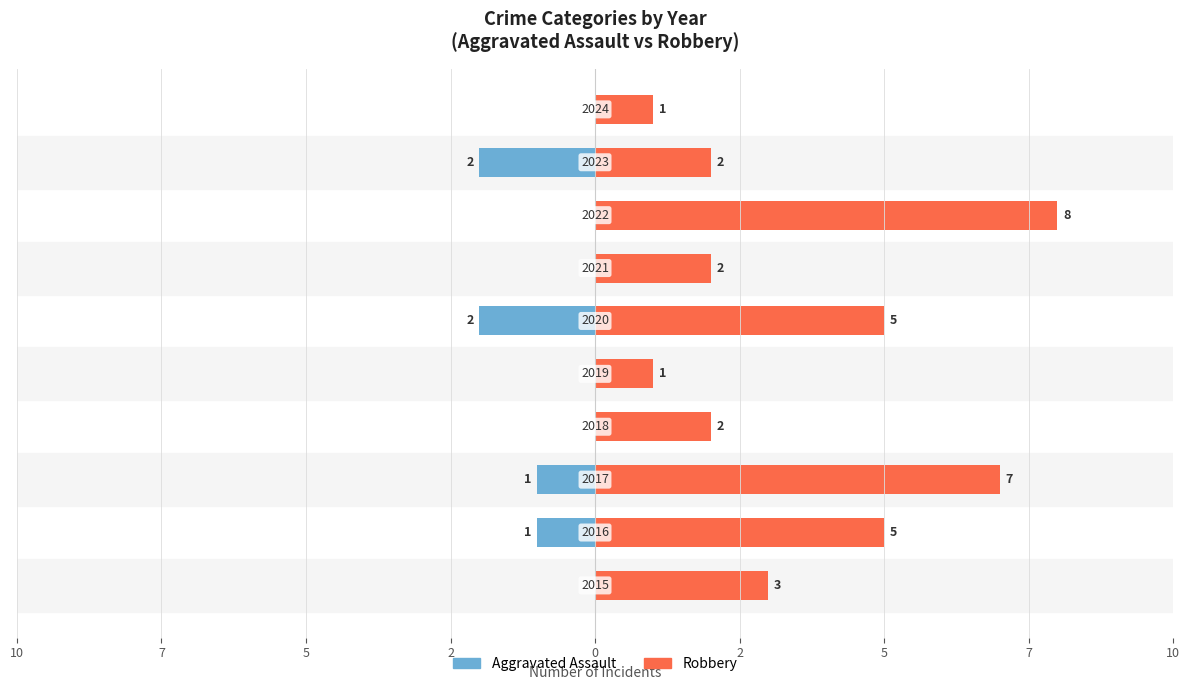

The Robbery series shows 2 at 9. True or false?

False